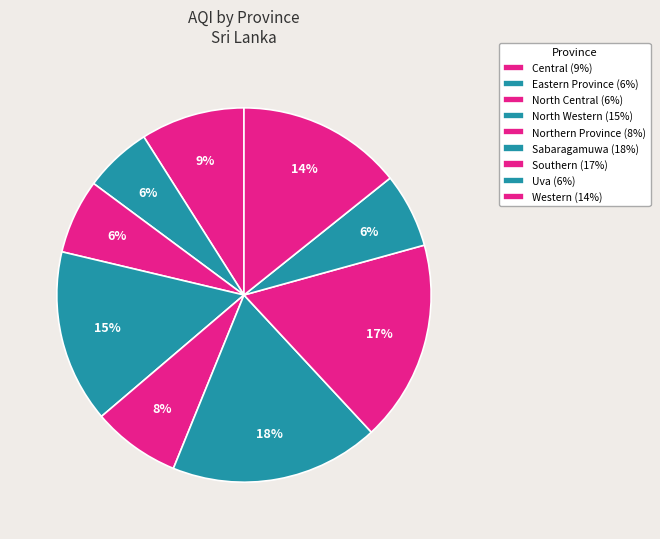

To the nearest percent, what is the combined percentage of Western and Southern?

32%